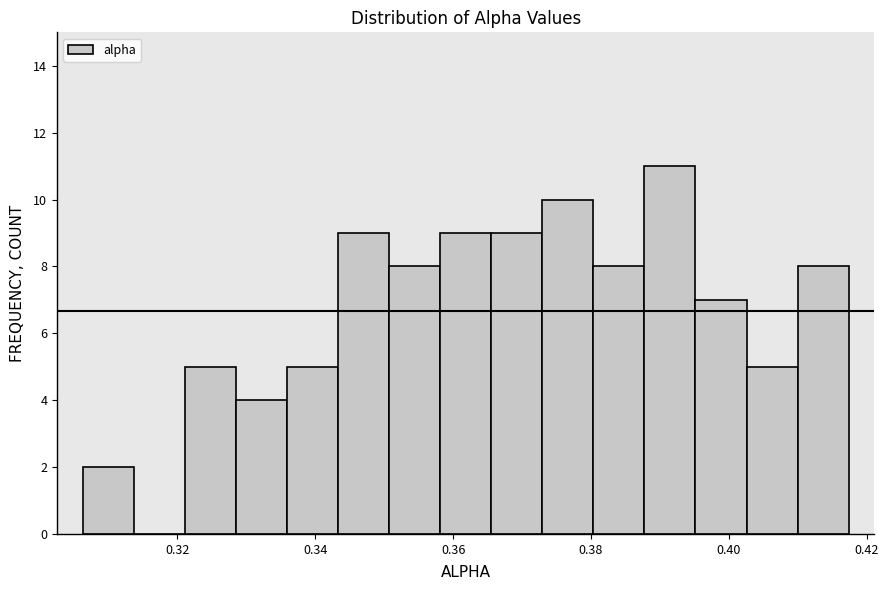

Read against the x-axis, roughly where is the centre of the tallest bar?

0.392